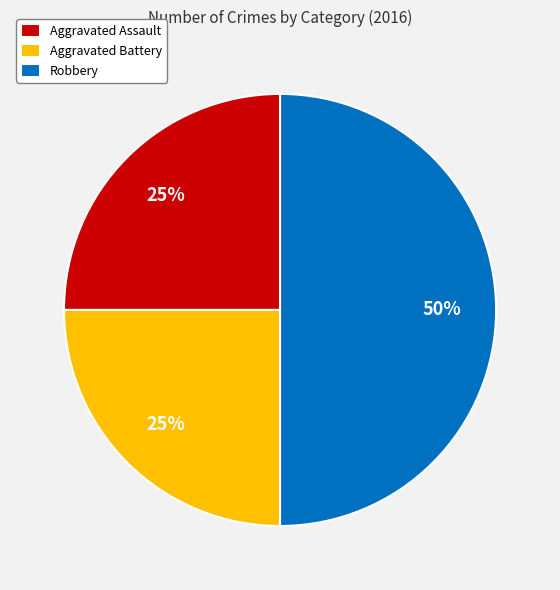

Does Aggravated Assault account for over 50% of the chart?

No